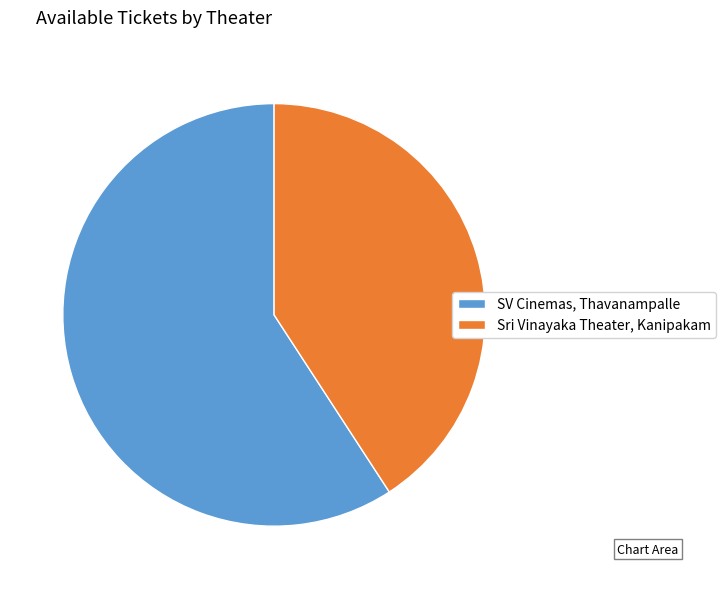

Rank the categories by value from highest to lowest.

SV Cinemas, Thavanampalle, Sri Vinayaka Theater, Kanipakam